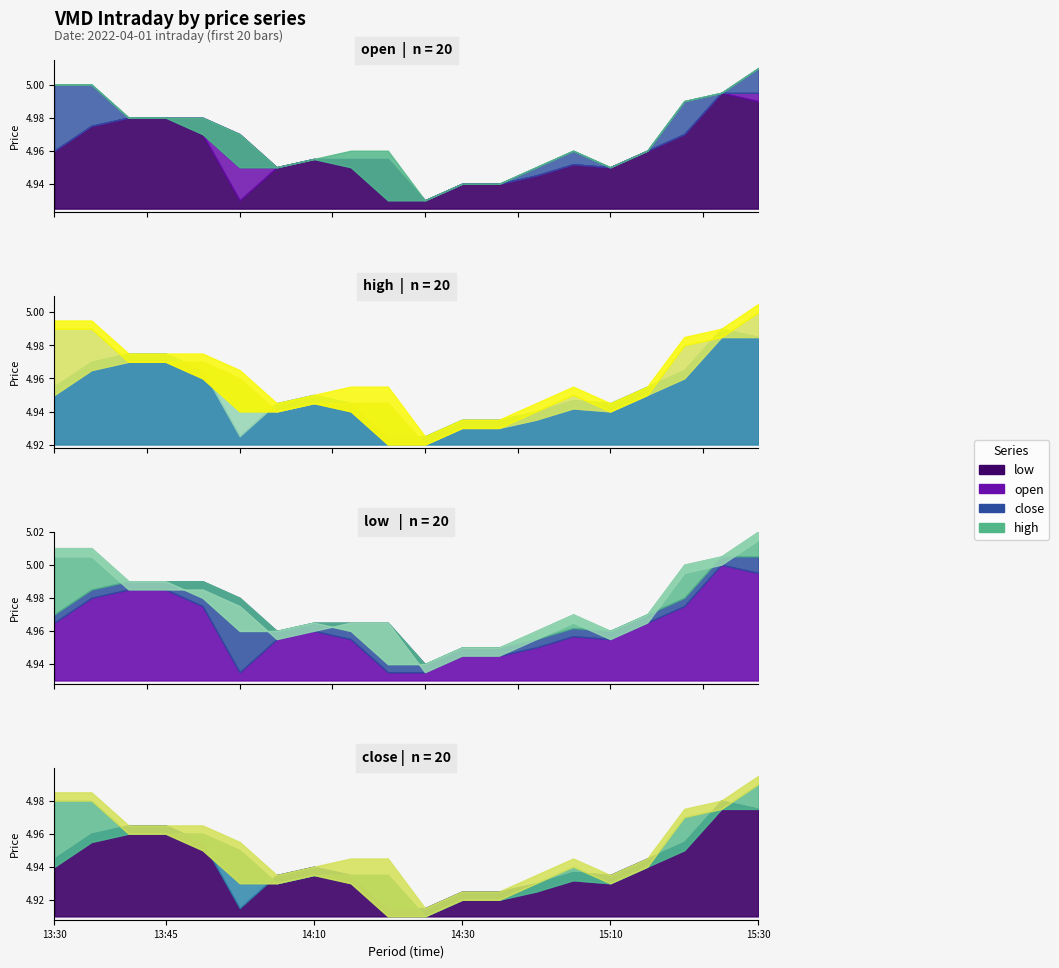

Read the high value at 2022-04-01 15:20.

5.0